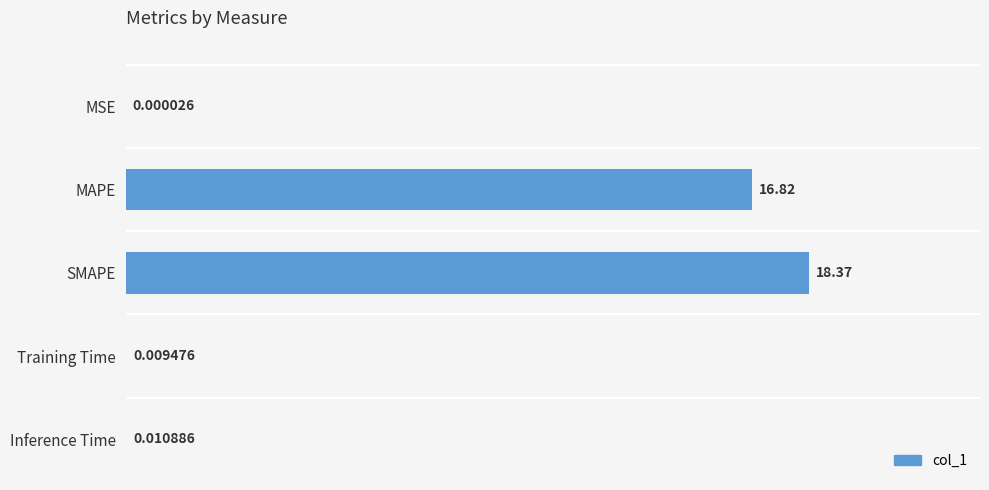

What is the sum of all values?

35.2